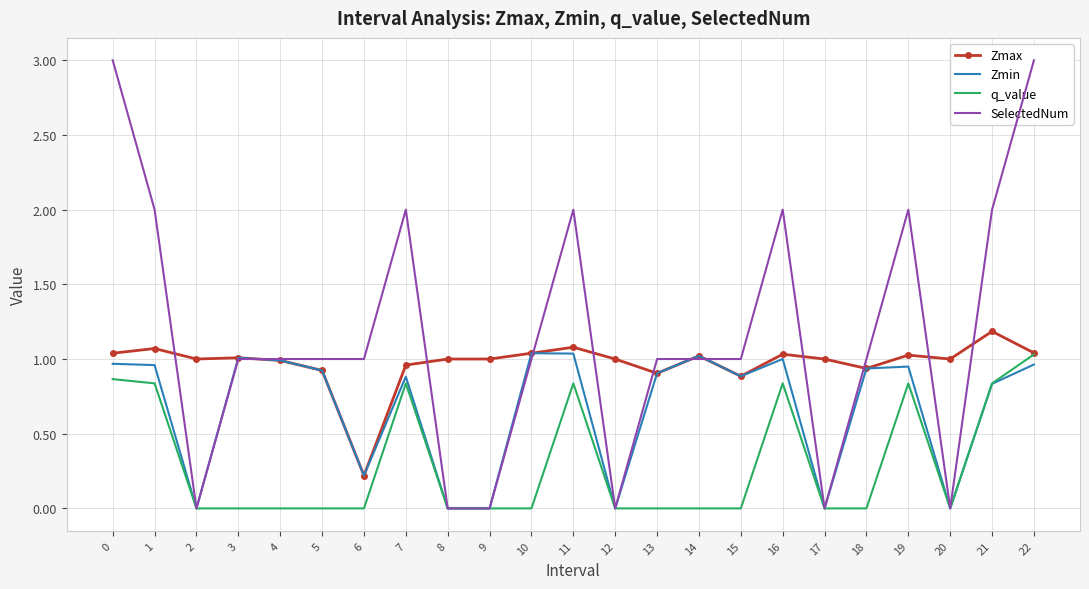

Which series has the largest total across all categories?

SelectedNum